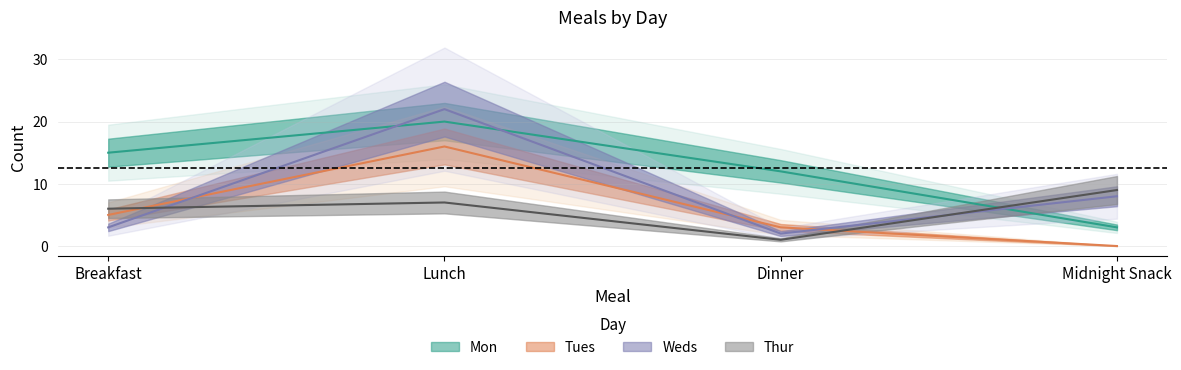

Is it true that Mon equals 4 at Midnight Snack?

False